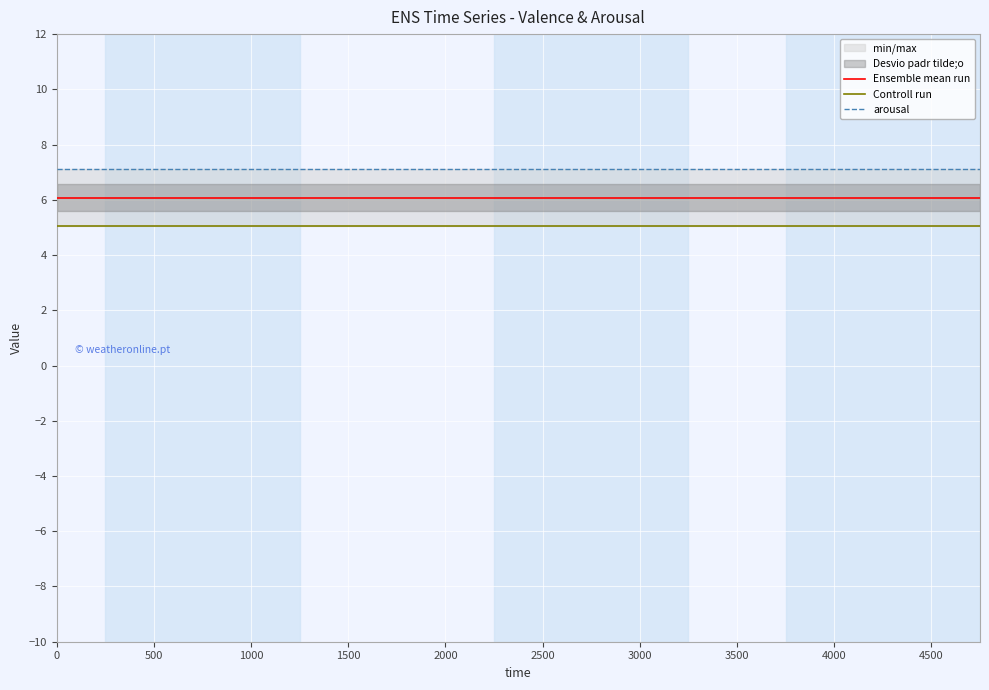

List the series in order of their peak value, highest first.

arousal, Ensemble mean run, Controll run